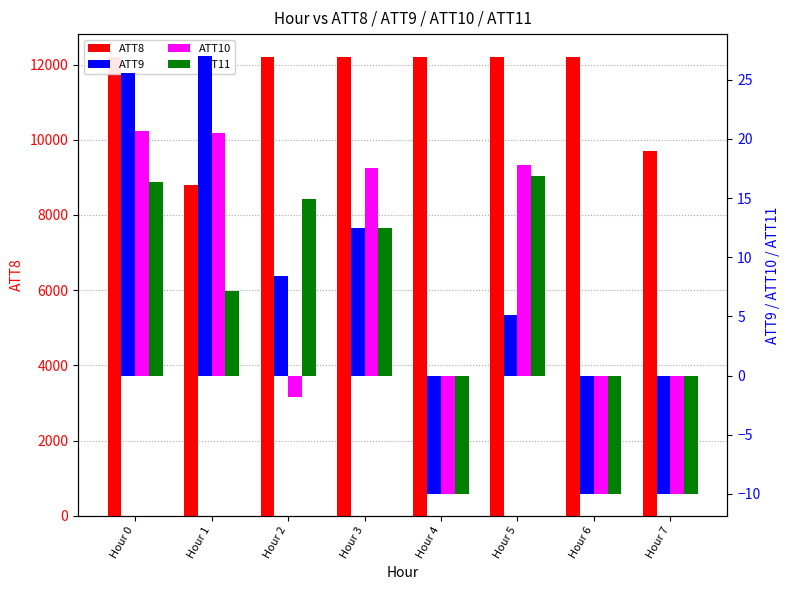

Is it true that ATT8 equals 12200.0 at Hour 6?

True